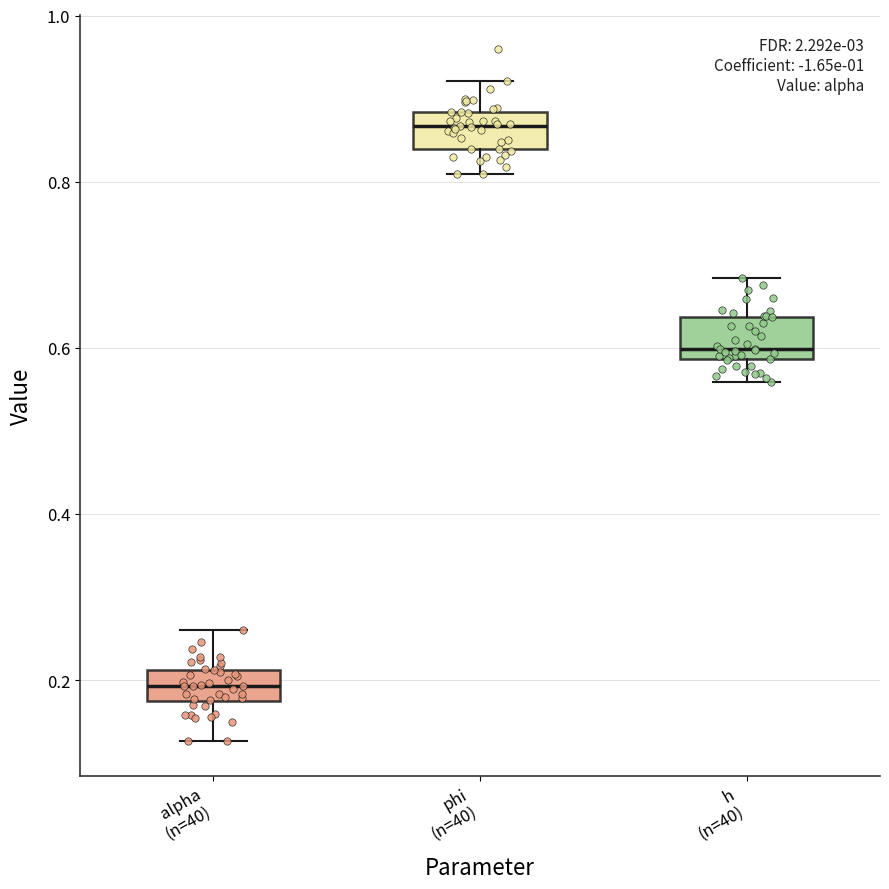

Where does the upper whisker of the box for phi (n=40) end on the y-axis? The values are not printed on the chart, so give them approximately, as read against the axis.

0.92